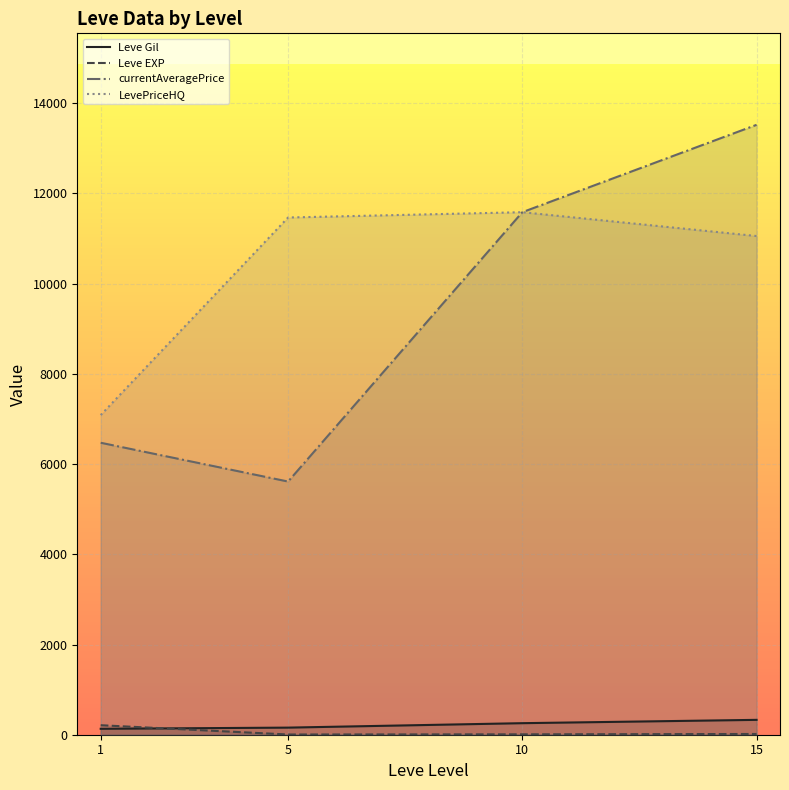

Where is the first local maximum for LevePriceHQ?

10